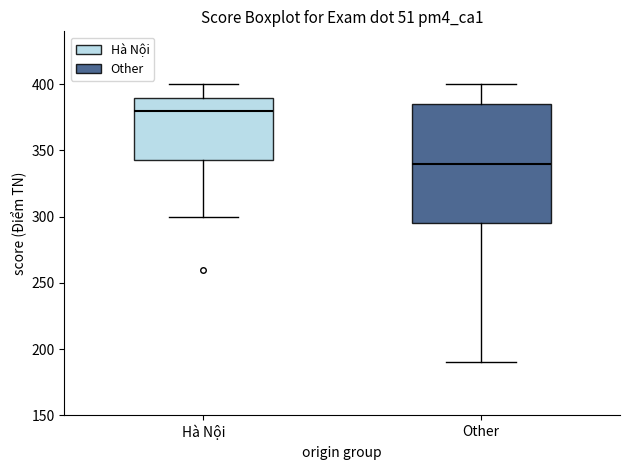

Which box has the highest median line?

Hà Nội